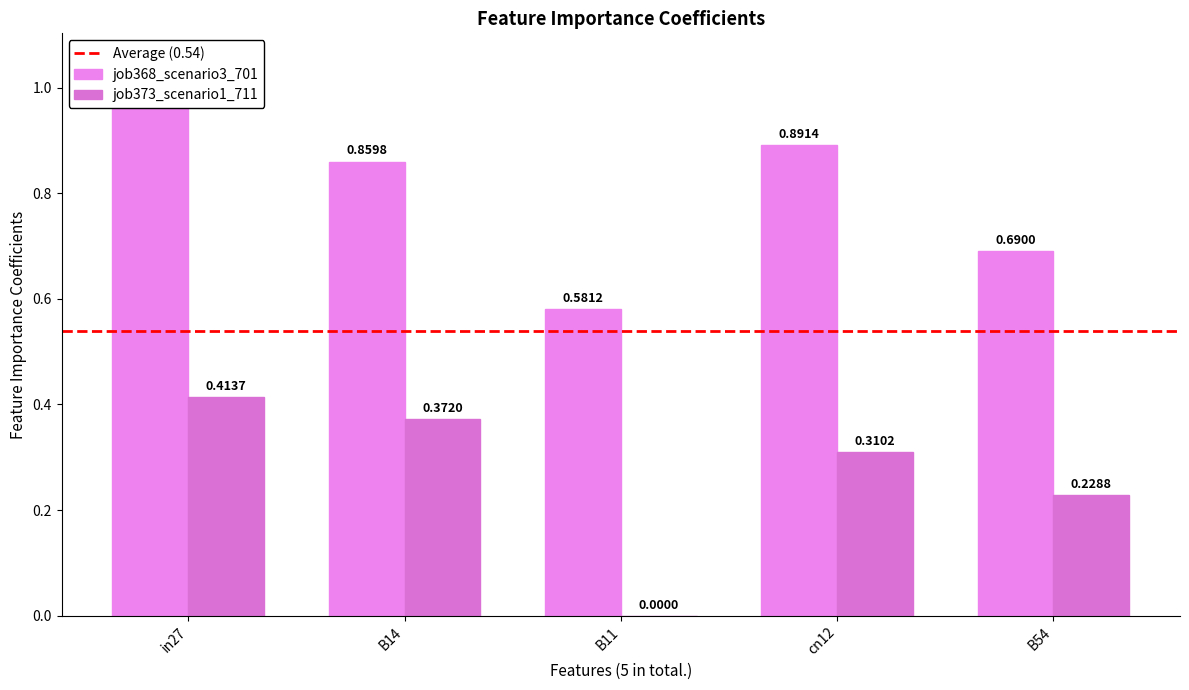

The value of job368_scenario3_701 at B14 is 1.5. True or false?

False